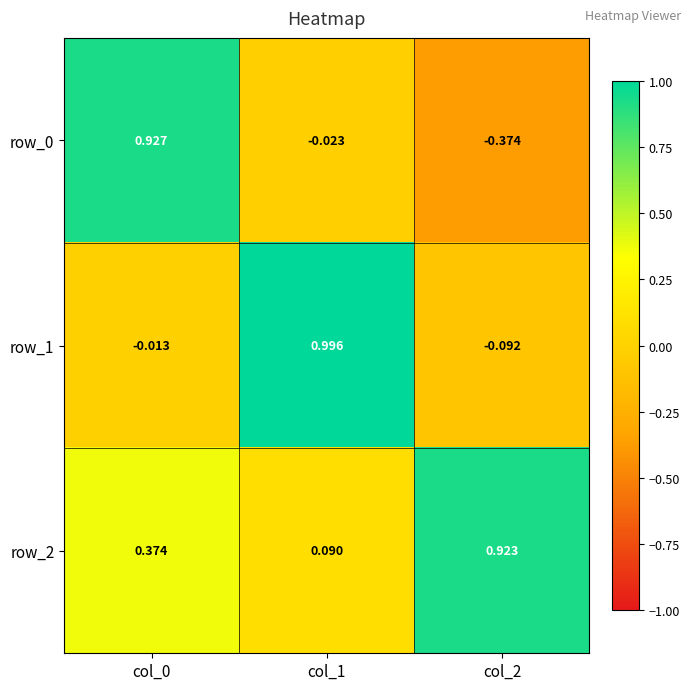

How many positive values does the row_1 series have?

1